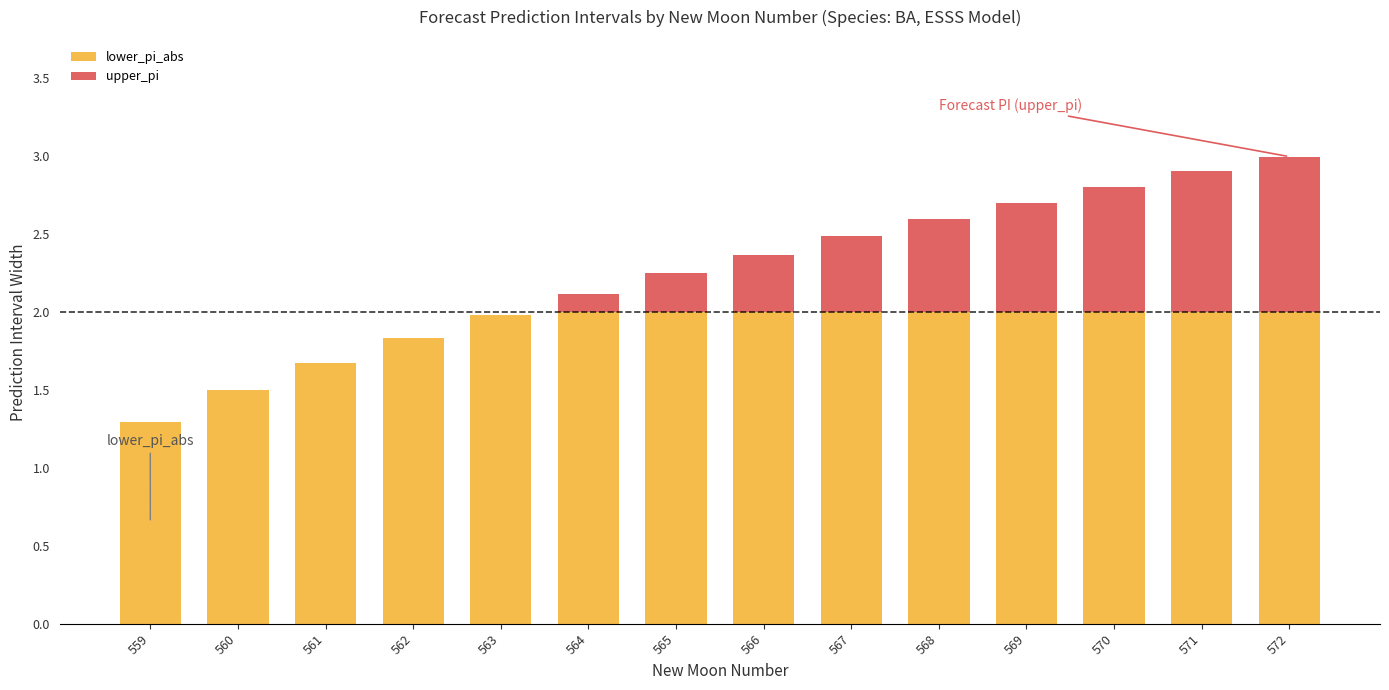

Is it true that lower_pi_abs equals 0.8 at 569?

False